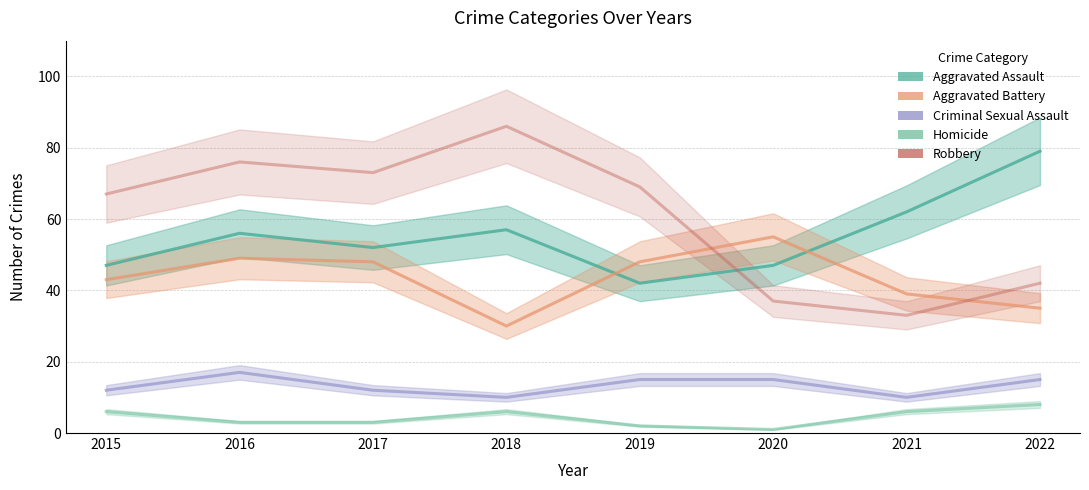

Count the Aggravated Assault values in the range 47 to 62.

6